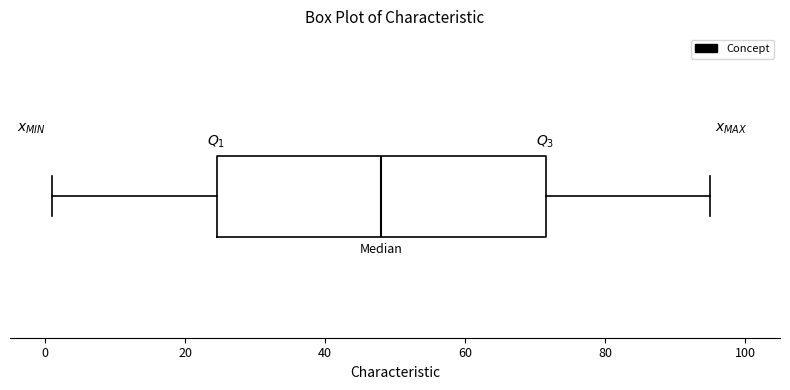

Where does the median line of the box sit on the x-axis? The values are not printed on the chart, so give them approximately, as read against the axis.

48